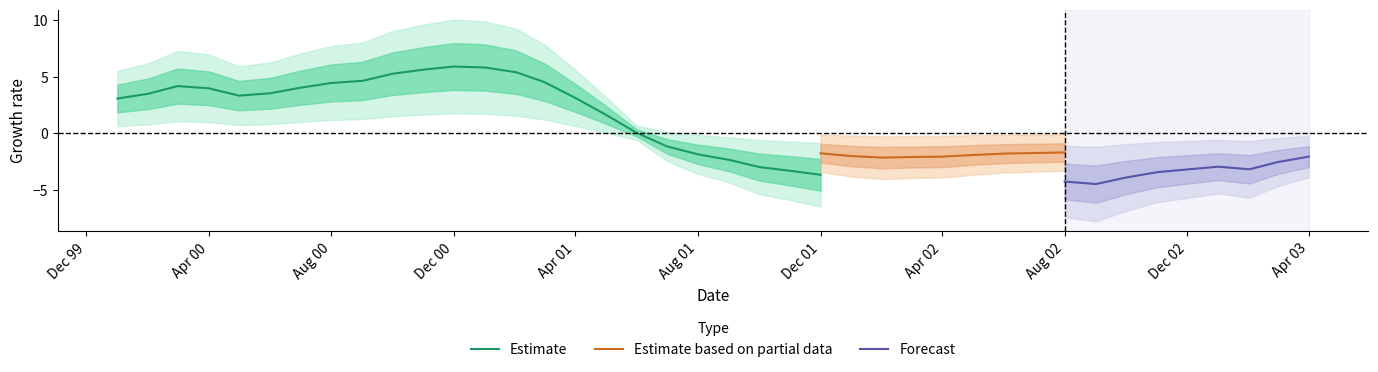

What is the minimum value for Estimate?

-3.7